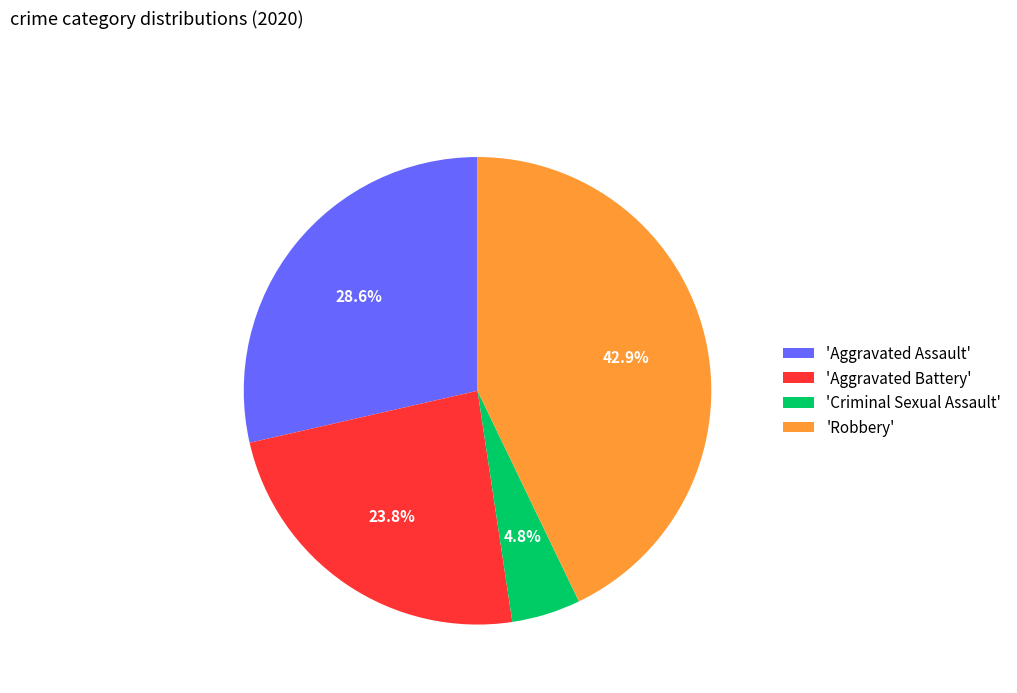

Is there any slice that represents more than half of the pie?

No